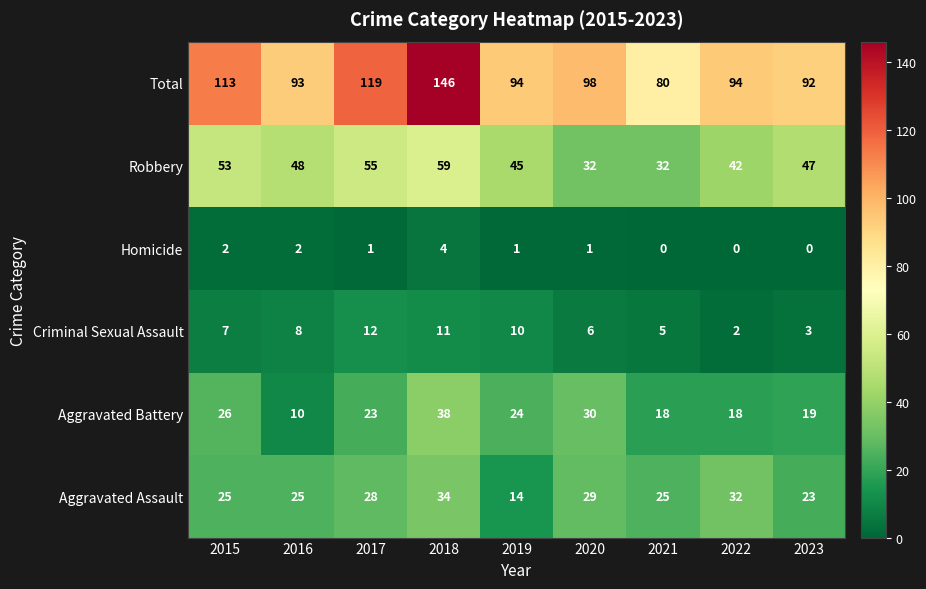

How many data points does each series have?

9